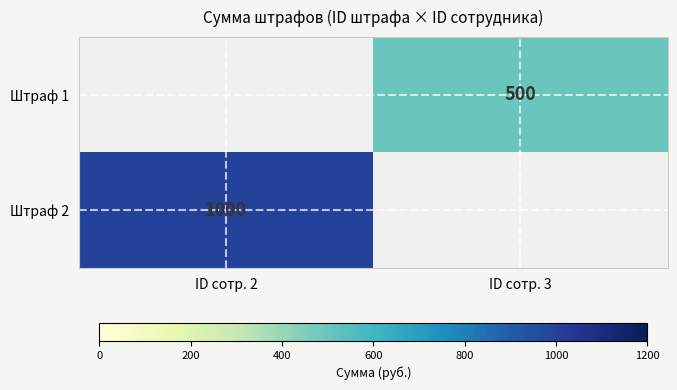

The value of Штраф 1 at ID сотр. 3 is 679. True or false?

False